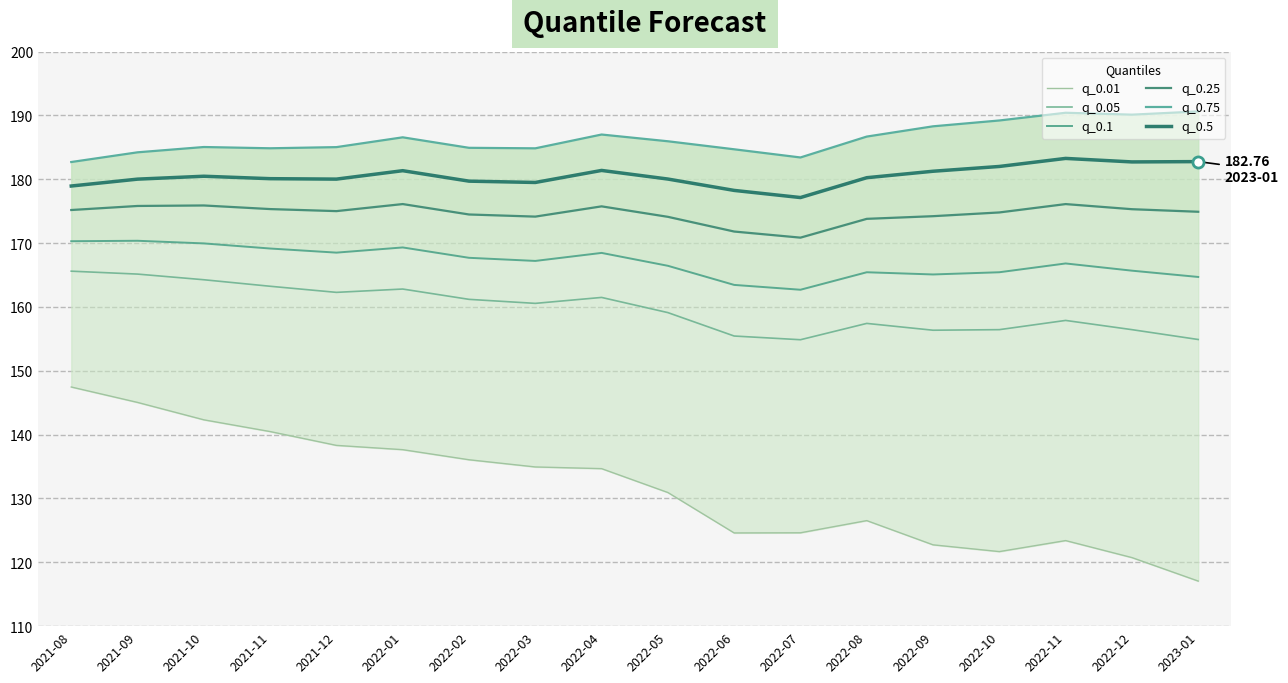

What is the label of the 8th point from the right?

2022-06